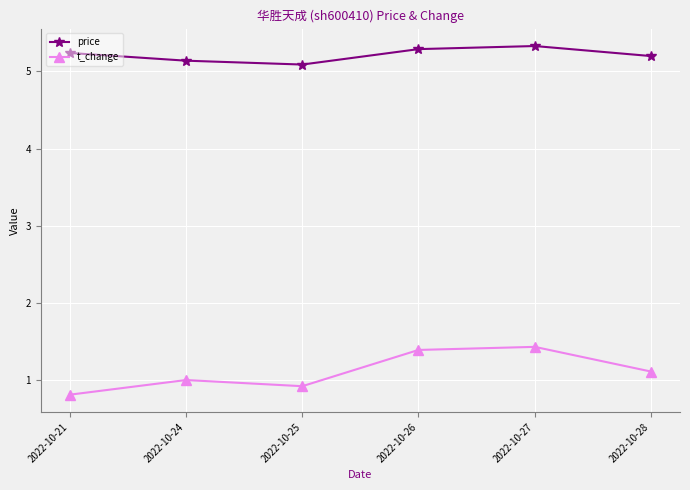

At which category does price reach its first local peak?

2022-10-27